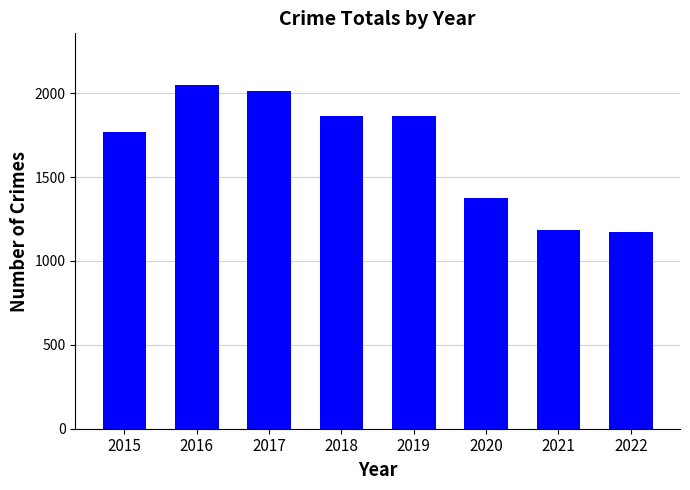

What is the sum of all values?

13288